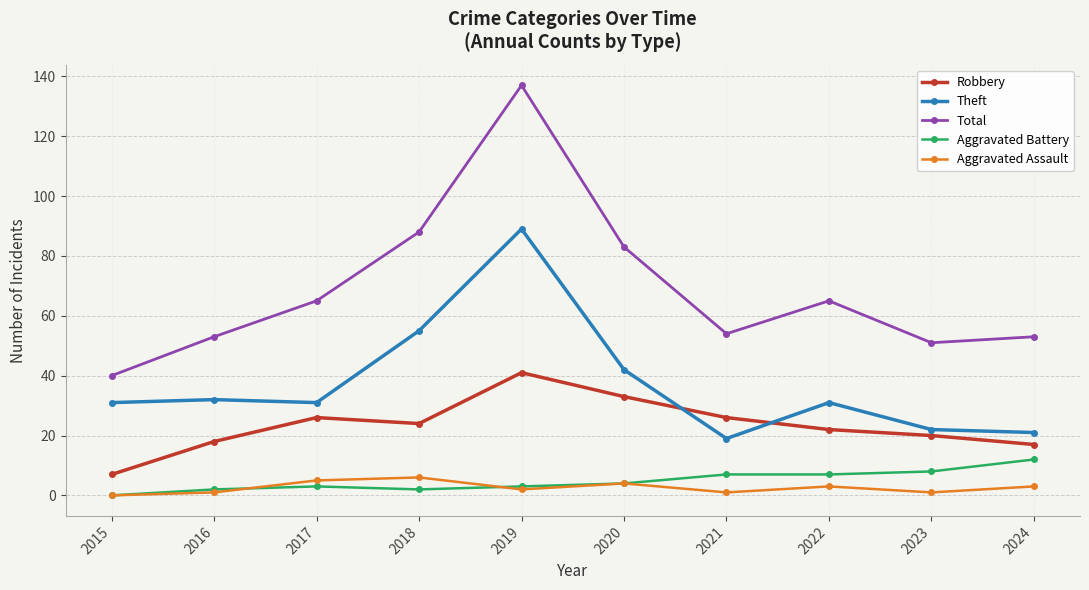

Reading right to left, transcribe all the data shown in this chart.

Robbery: 2024=17	2023=20	2022=22	2021=26	2020=33	2019=41	2018=24	2017=26	2016=18	2015=7
Theft: 2024=21	2023=22	2022=31	2021=19	2020=42	2019=89	2018=55	2017=31	2016=32	2015=31
Total: 2024=53	2023=51	2022=65	2021=54	2020=83	2019=137	2018=88	2017=65	2016=53	2015=40
Aggravated Battery: 2024=12	2023=8	2022=7	2021=7	2020=4	2019=3	2018=2	2017=3	2016=2	2015=0
Aggravated Assault: 2024=3	2023=1	2022=3	2021=1	2020=4	2019=2	2018=6	2017=5	2016=1	2015=0